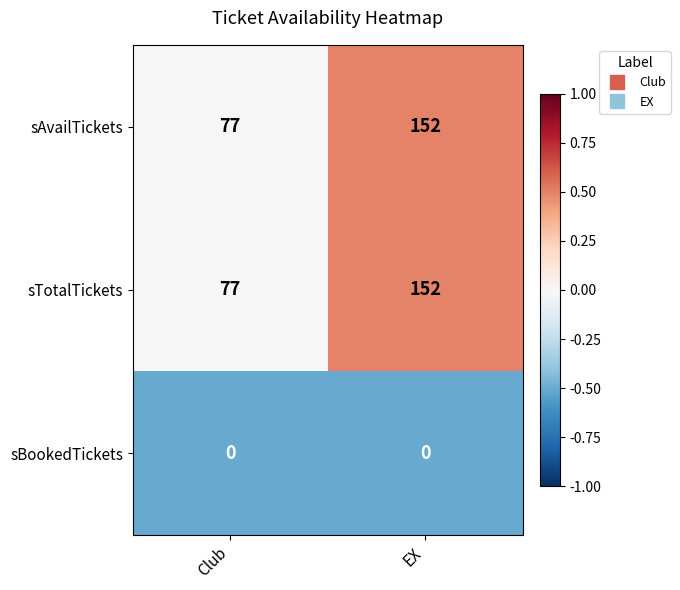

Which category has the lowest value in the sTotalTickets series?

Club